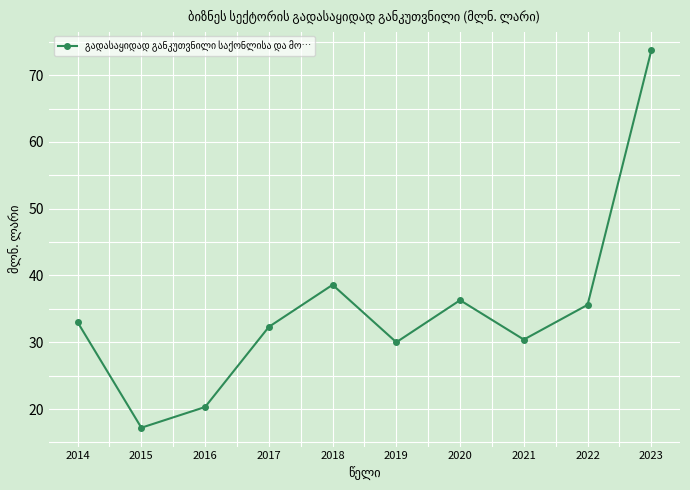

Reading left to right, what are all the values shown in this chart?

2014=33.0	2015=17.2	2016=20.3	2017=32.3	2018=38.6	2019=30.0	2020=36.3	2021=30.4	2022=35.6	2023=73.7